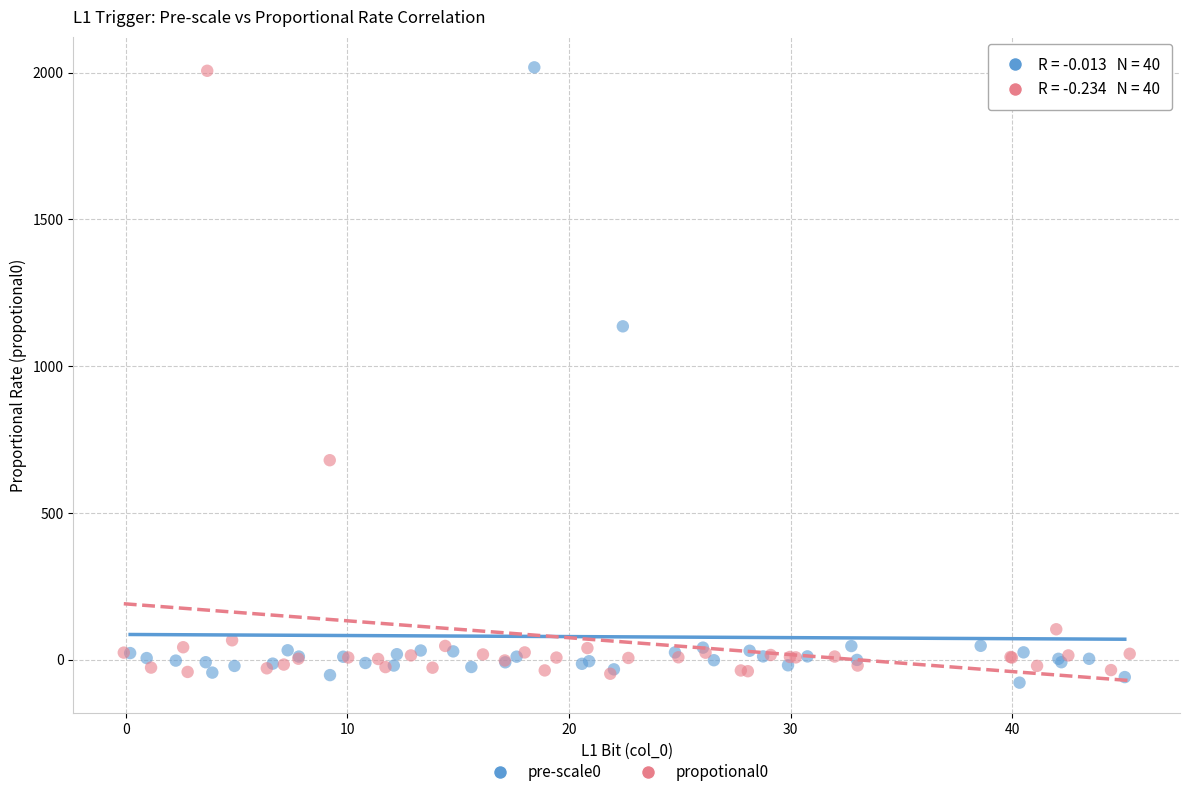

Which series reaches the minimum Y coordinate?

pre-scale0